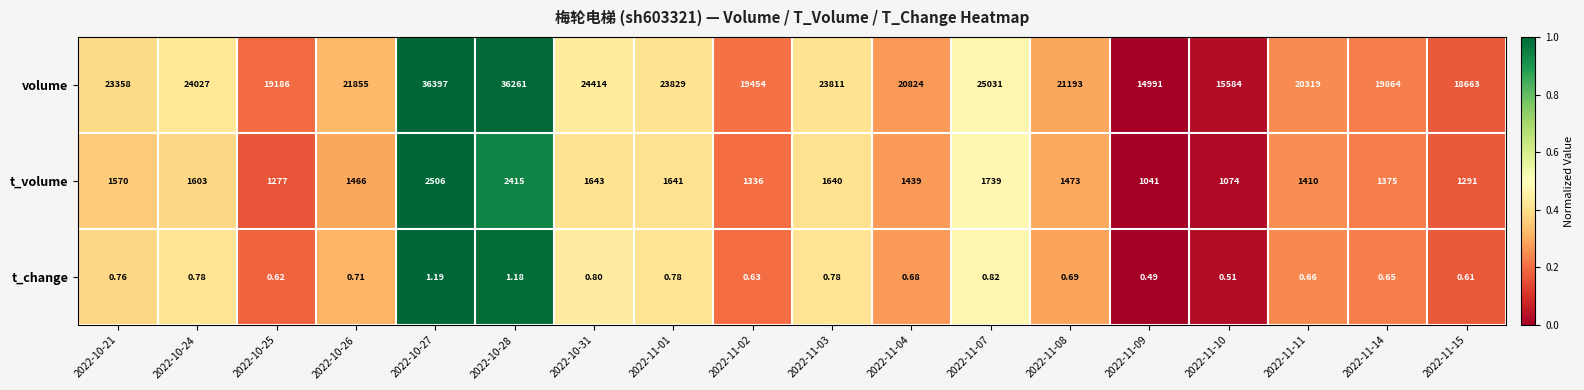

Is the value of volume at 2022-11-03 greater than the value of t_change at 2022-10-31?

Yes